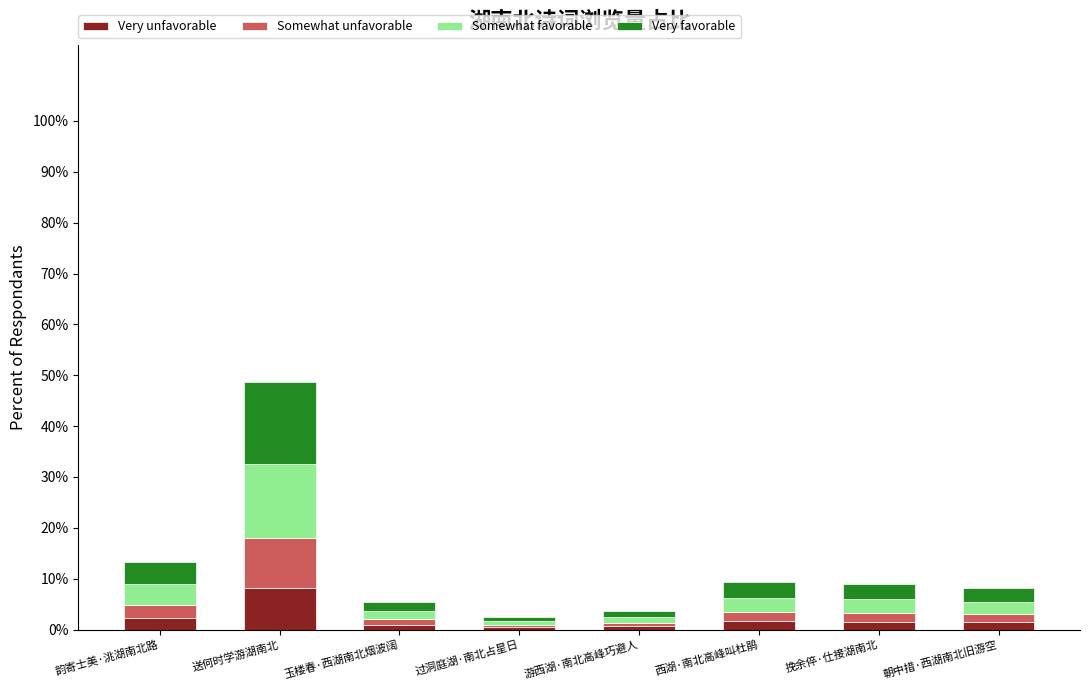

How many bars are there in total?

8